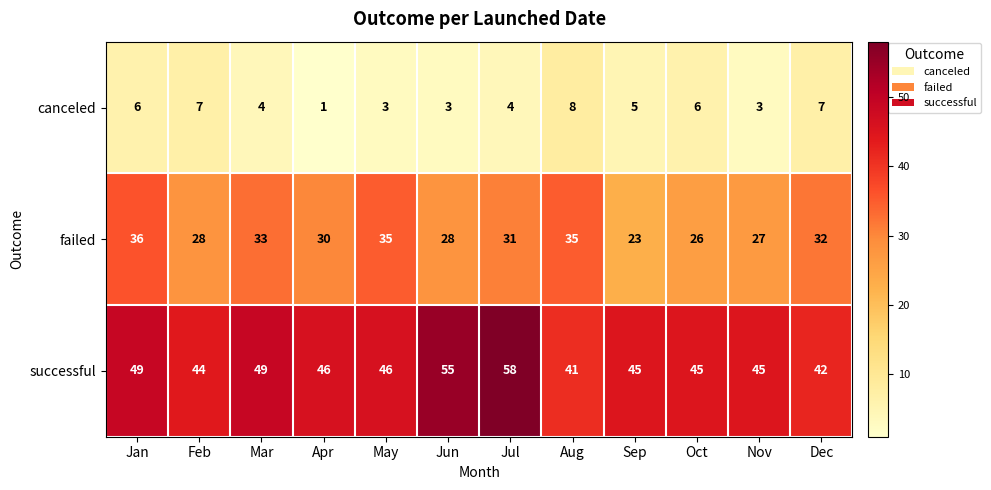

Which series has the largest total across all categories?

successful